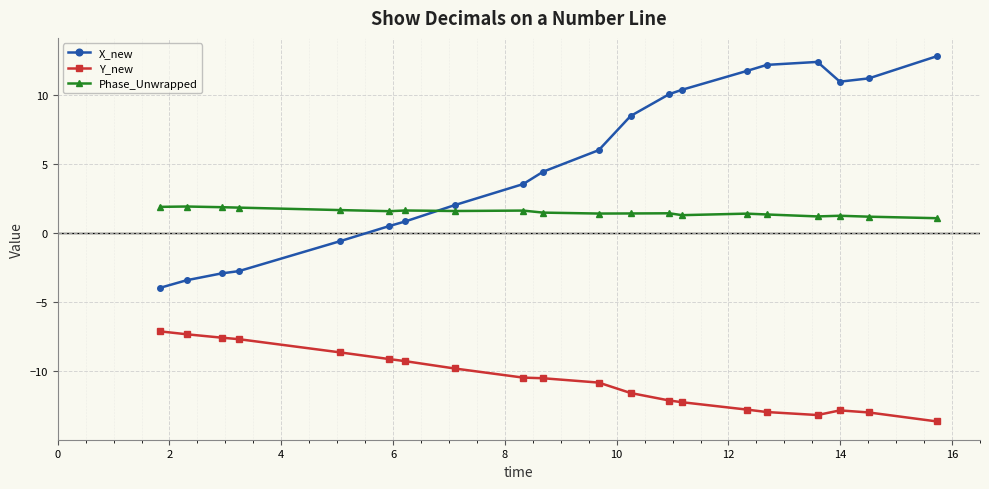

True or false: Phase_Unwrapped has more than 0 interior local peaks.

True